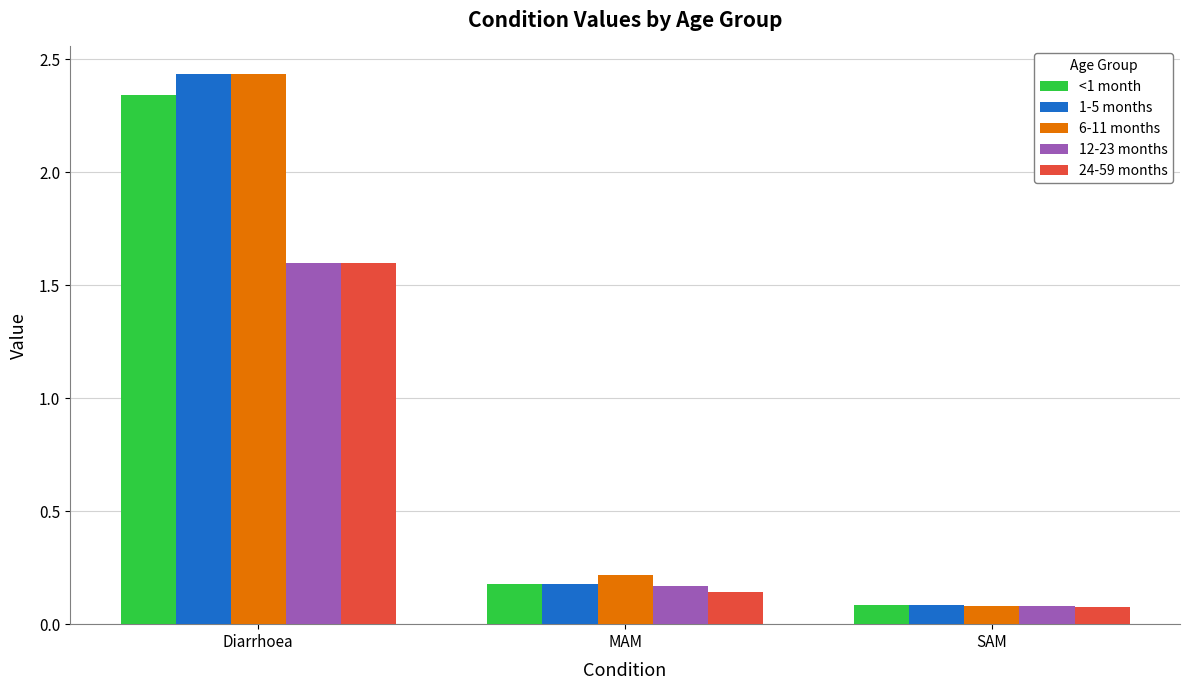

What position from the right is Diarrhoea?

3